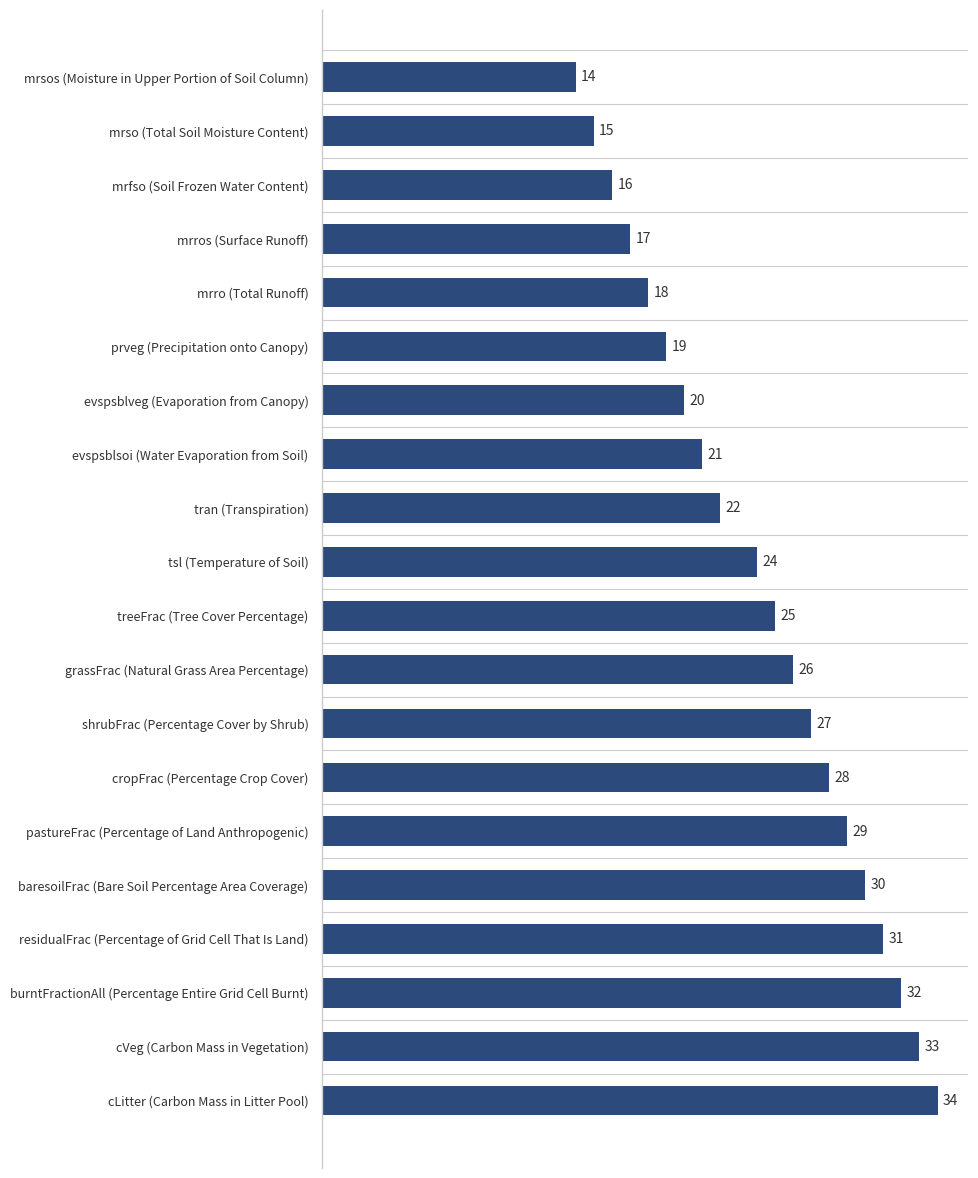

At which label is the value closest to 24?

tsl (Temperature of Soil)